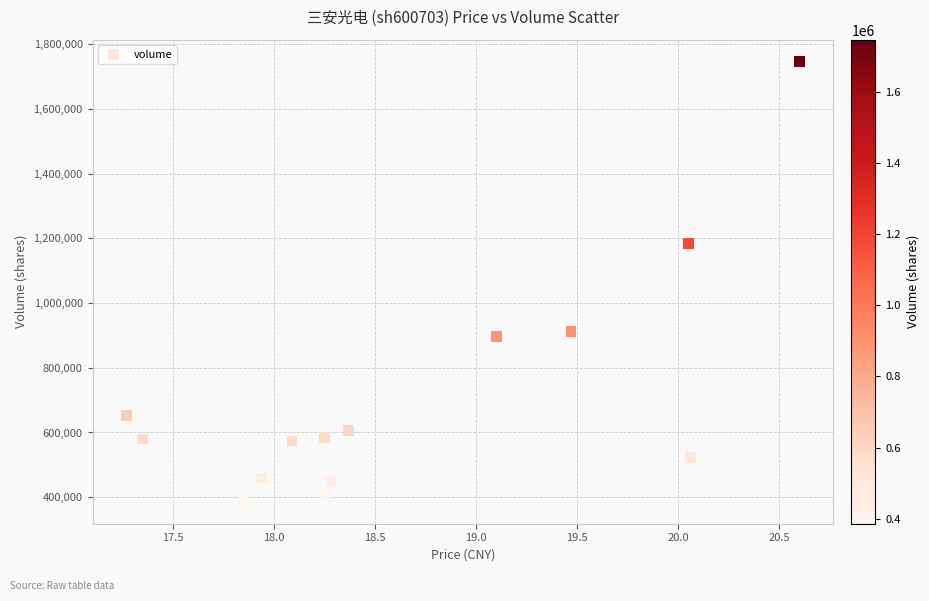

What Y value in the scatter plot is closest to 1066181?

1183860